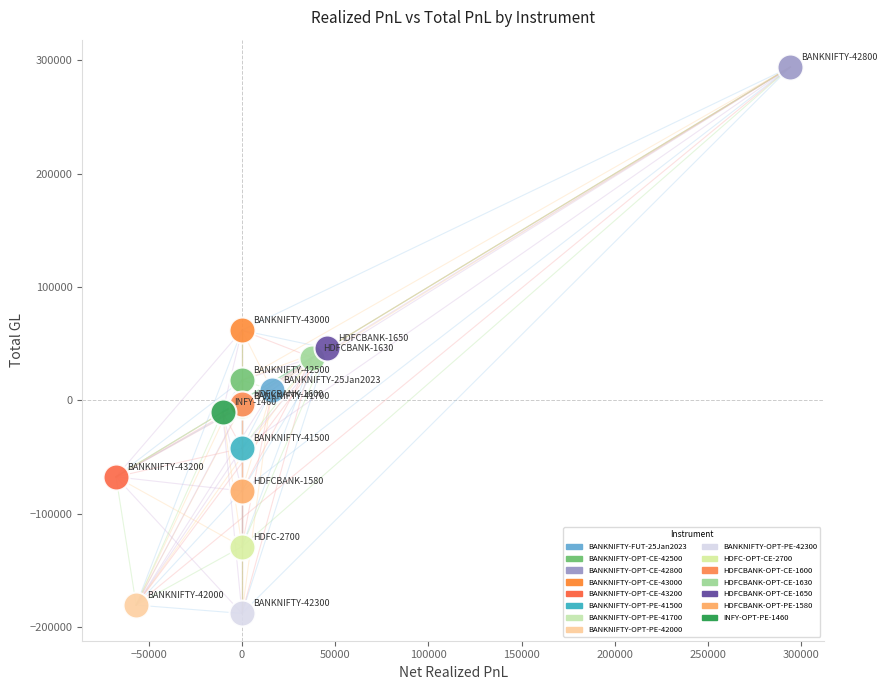

What are all the series names shown in the legend?

BANKNIFTY-FUT-25Jan2023, BANKNIFTY-OPT-CE-42500, BANKNIFTY-OPT-CE-42800, BANKNIFTY-OPT-CE-43000, BANKNIFTY-OPT-CE-43200, BANKNIFTY-OPT-PE-41500, BANKNIFTY-OPT-PE-41700, BANKNIFTY-OPT-PE-42000, BANKNIFTY-OPT-PE-42300, HDFC-OPT-CE-2700, HDFCBANK-OPT-CE-1600, HDFCBANK-OPT-CE-1630, HDFCBANK-OPT-CE-1650, HDFCBANK-OPT-PE-1580, INFY-OPT-PE-1460